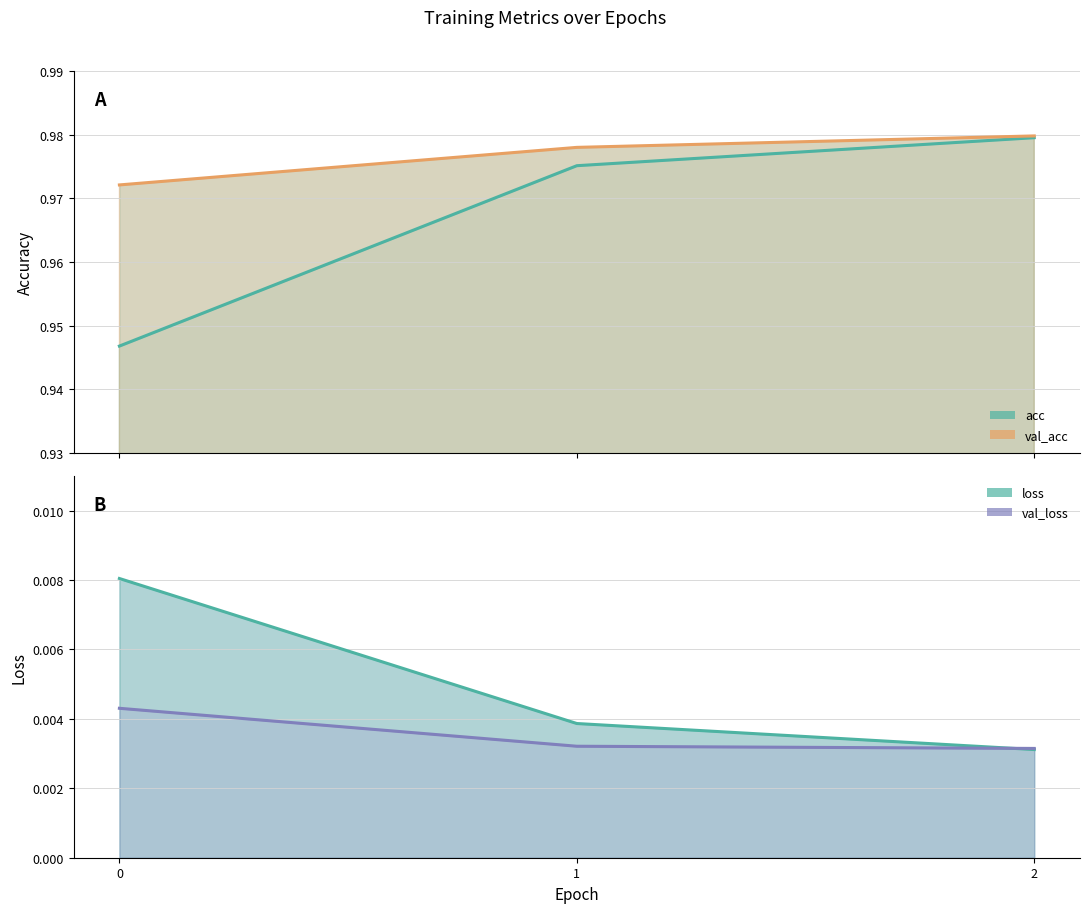

Count the loss values in the range 0 to 1.

3